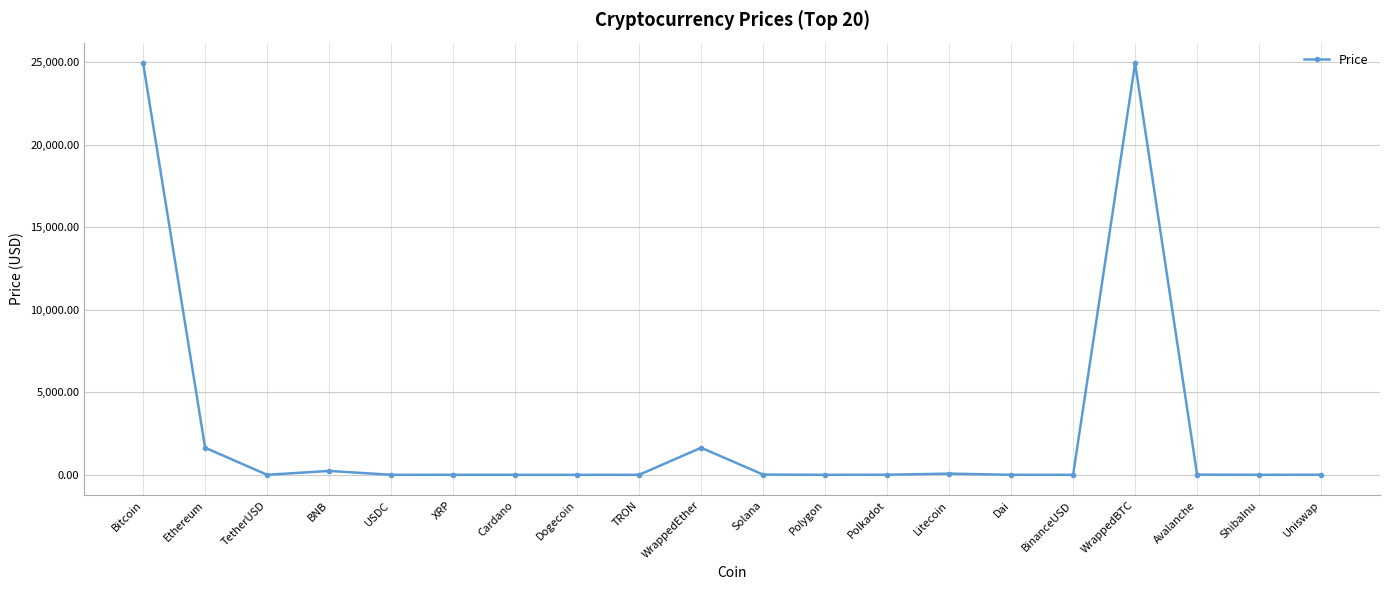

What is the average value?

2676.0